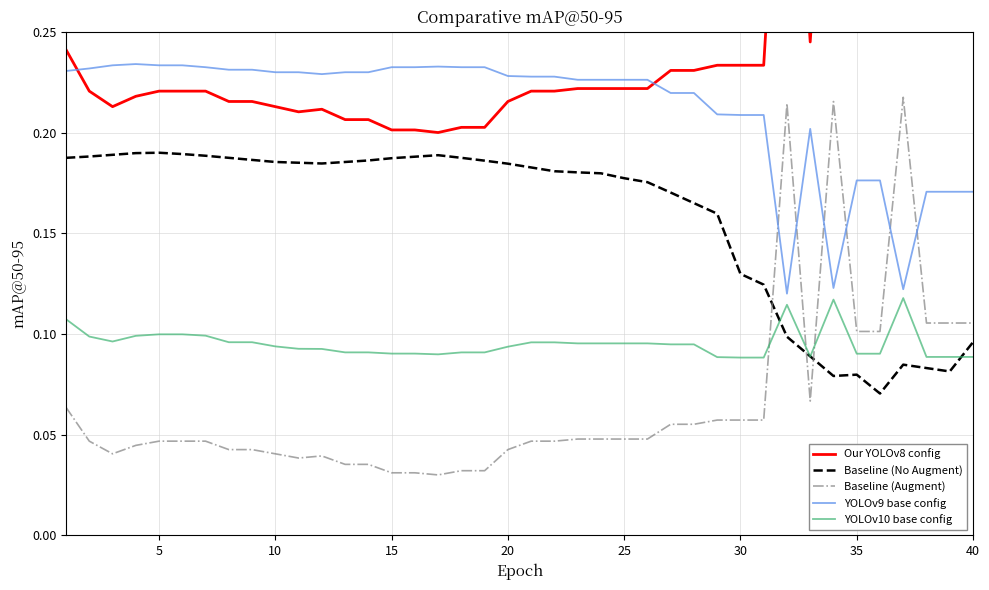

True or false: Baseline (No Augment) and Our YOLOv8 config intersect in this chart.

False